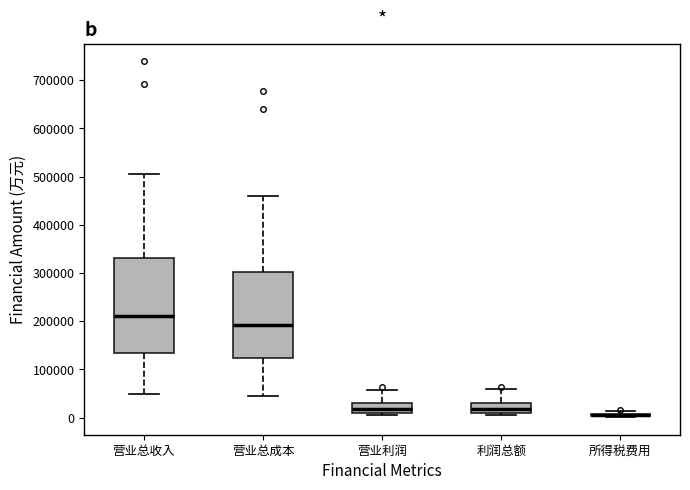

Comparing the boxes themselves (not the whiskers), which one is the tallest?

营业总收入